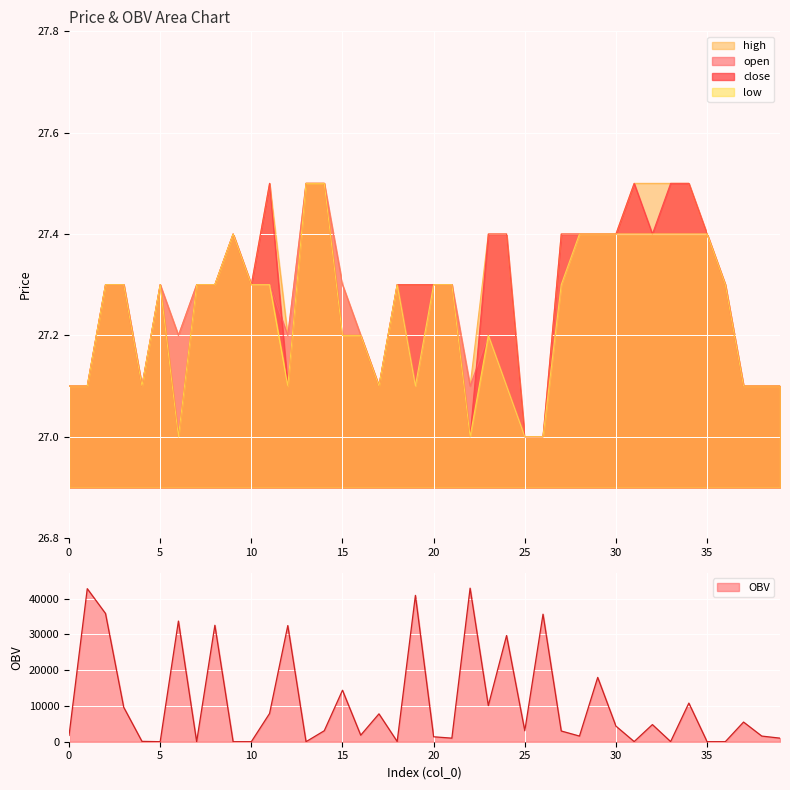

What is the difference between the second highest and minimum values in the open series?

0.5